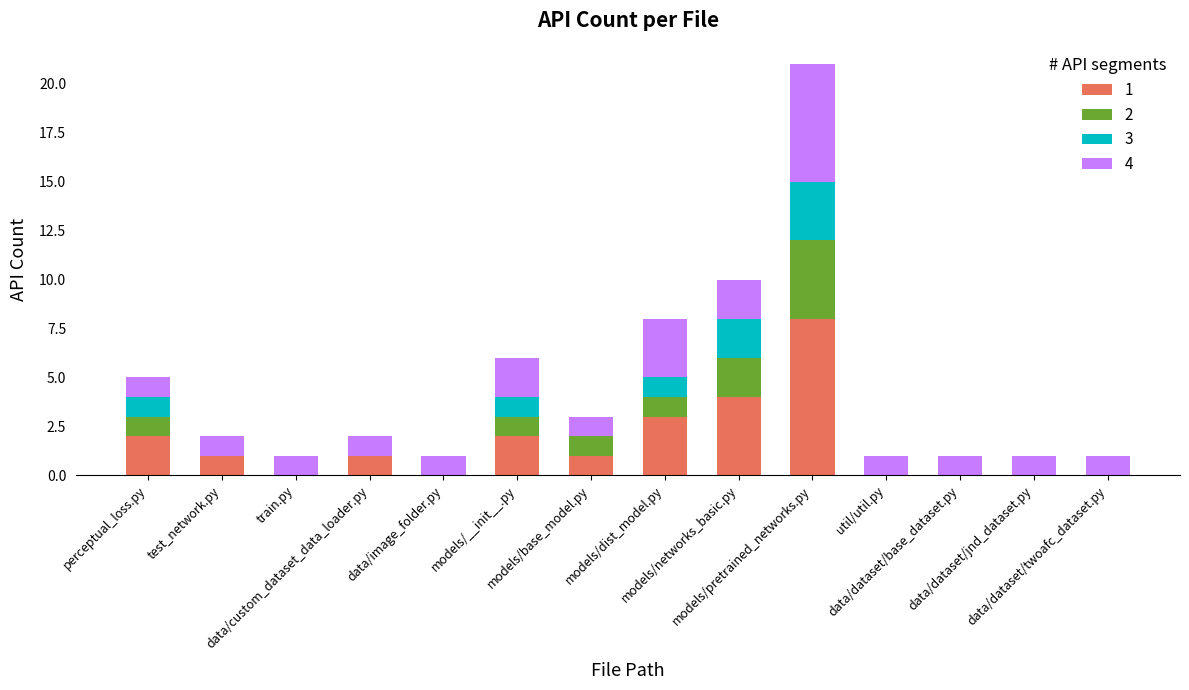

What are all the series names shown in the legend?

1, 2, 3, 4